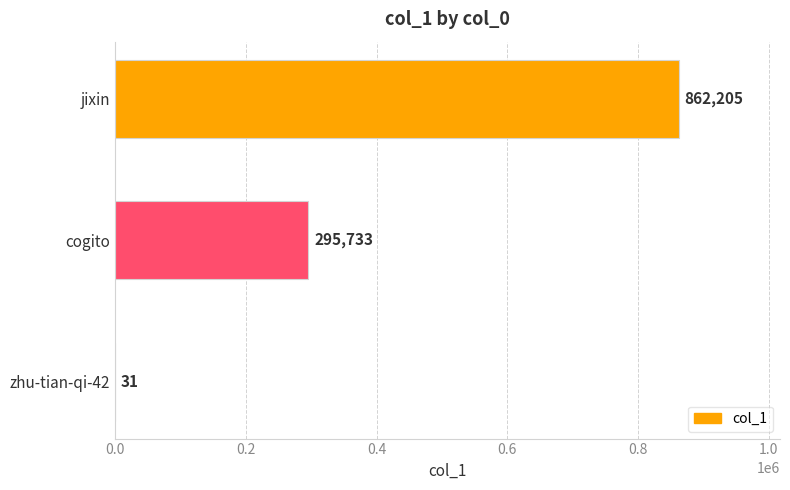

What is the sum of the values at zhu-tian-qi-42 and jixin?

862236